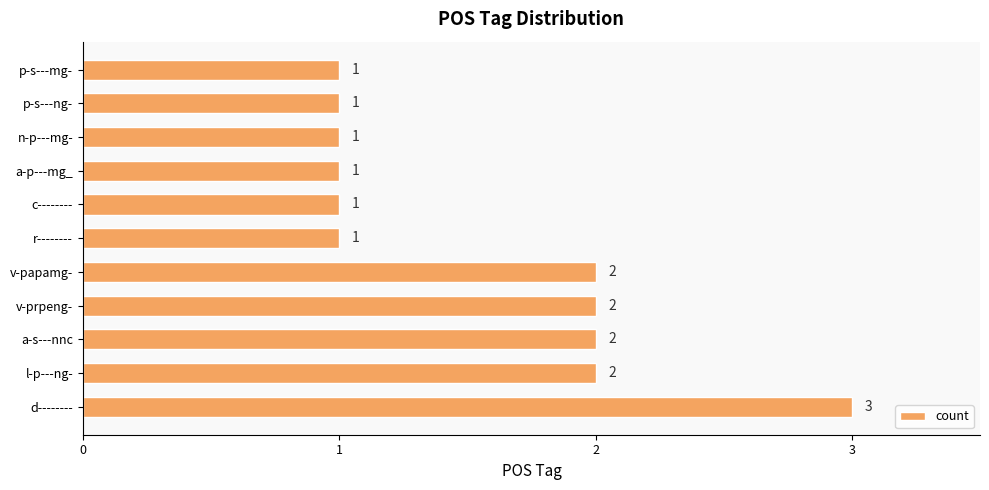

True or false: the data shows 2 at n-p---mg-.

False